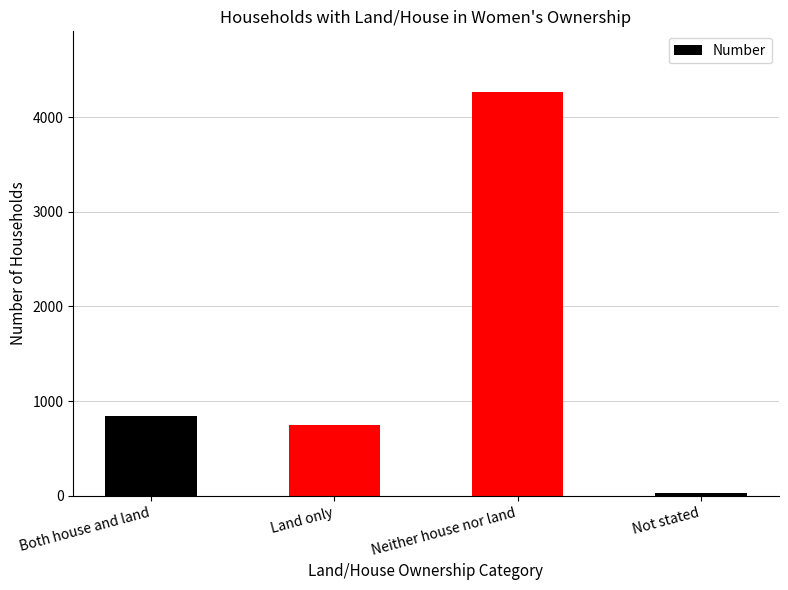

What is the label of the 2nd bar from the left?

Land only